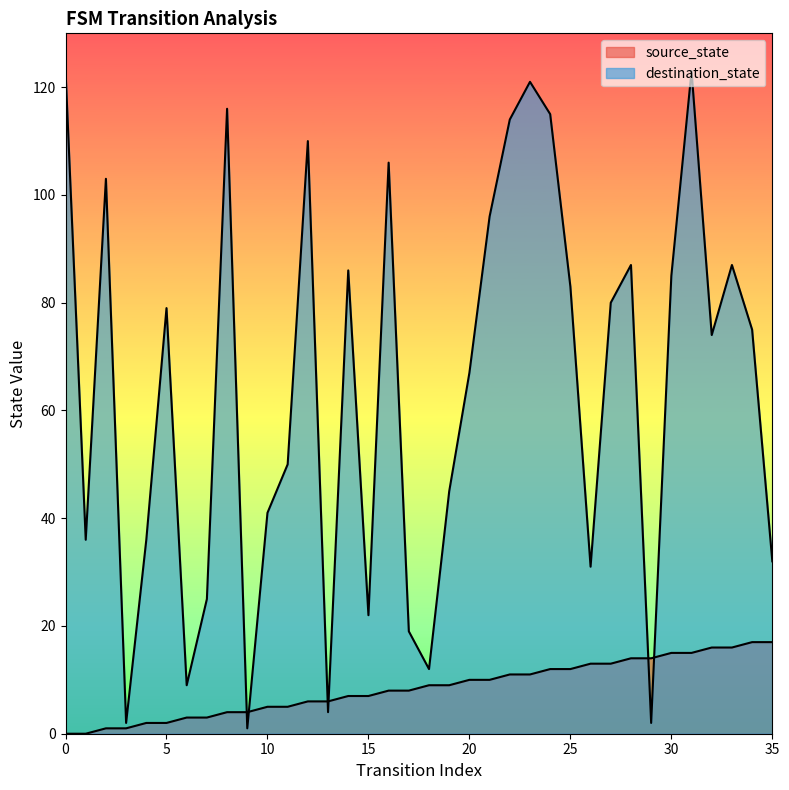

Which series has the largest Y range (max minus min)?

destination_state